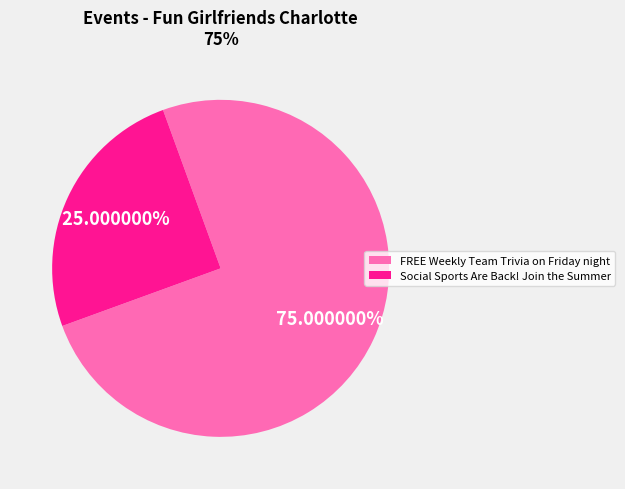

Between Social Sports Are Back! Join the Summer and FREE Weekly Team Trivia on Friday night, which is larger?

FREE Weekly Team Trivia on Friday night